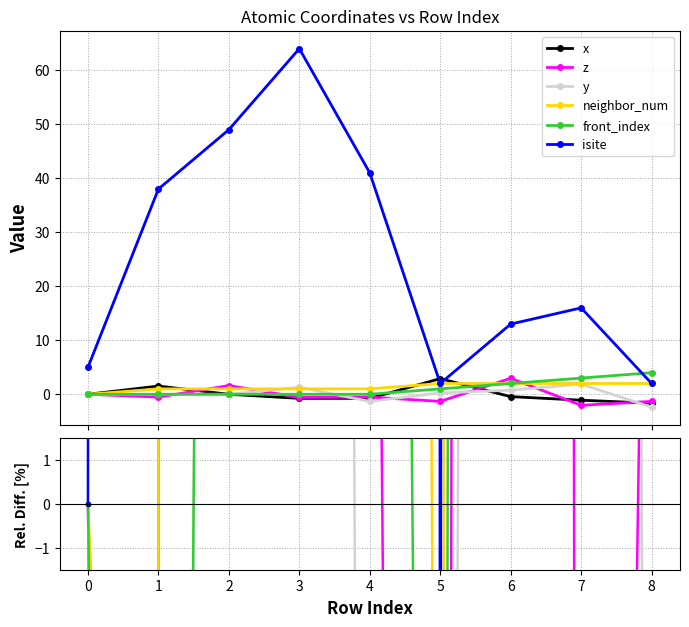

The value of isite at 8 is 103.4. True or false?

False